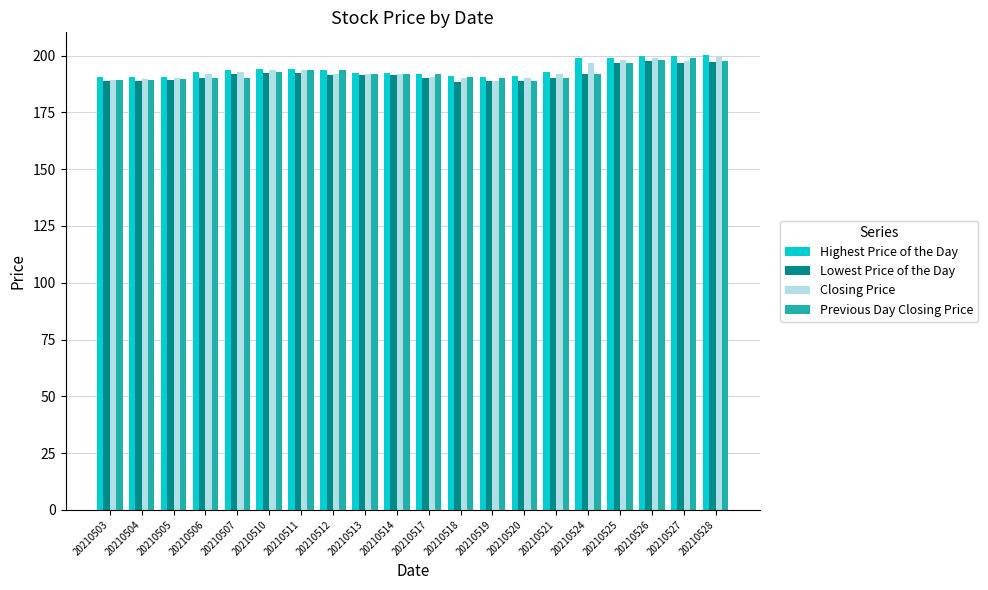

Are the bars grouped side by side (vs. stacked)?

Yes